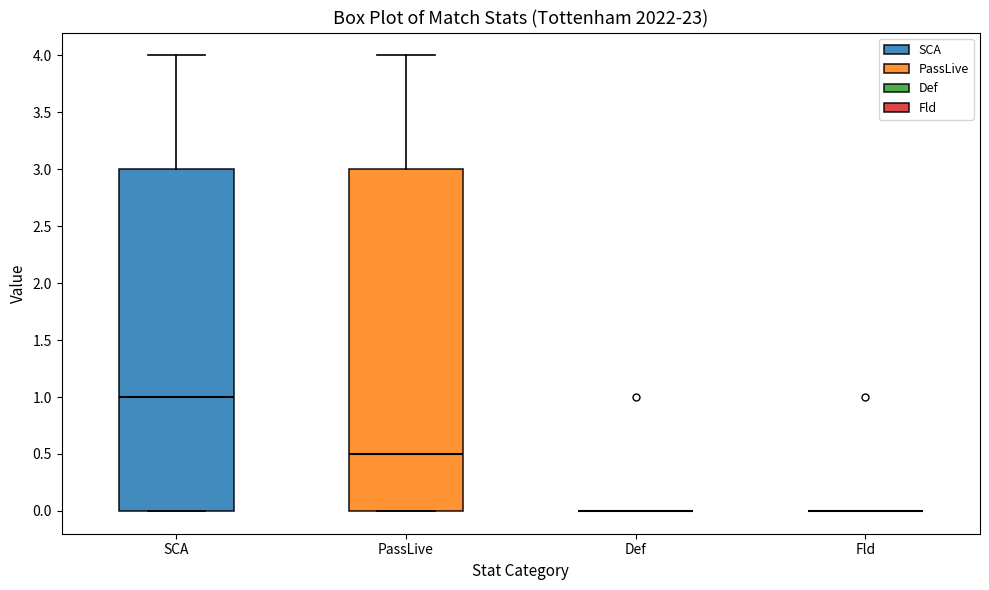

Reading left to right, read every box against the y-axis: the position of its median line, the range the box covers, and the ends of its whiskers. The values are not printed on the chart, so give them approximately, as read against the axis.

SCA: median 1.0, box 0.0 to 3.0, whiskers 0.0 to 4.0
PassLive: median 0.5, box 0.0 to 3.0, whiskers 0.0 to 4.0
Def: box collapsed to a line at 0.0, whiskers 0.0 to 0.0
Fld: box collapsed to a line at 0.0, whiskers 0.0 to 0.0